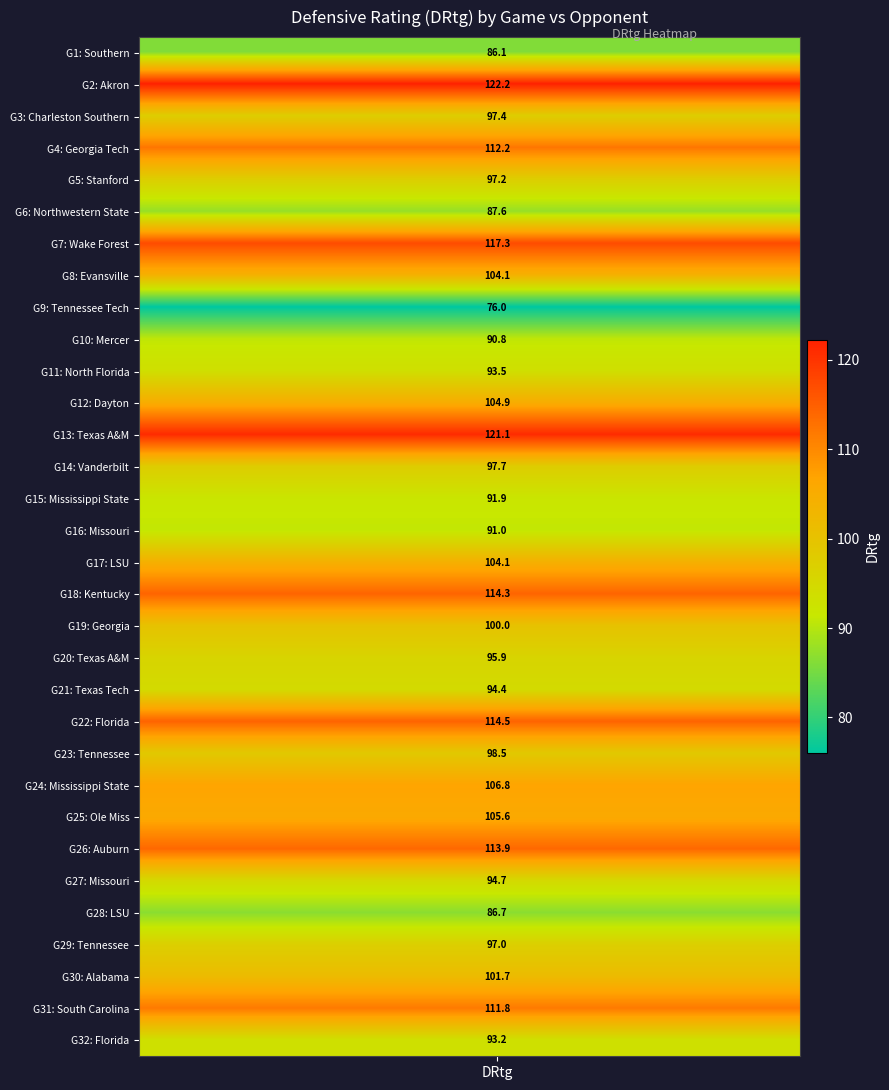

Which series has the largest range (max minus min)?

G1: Southern